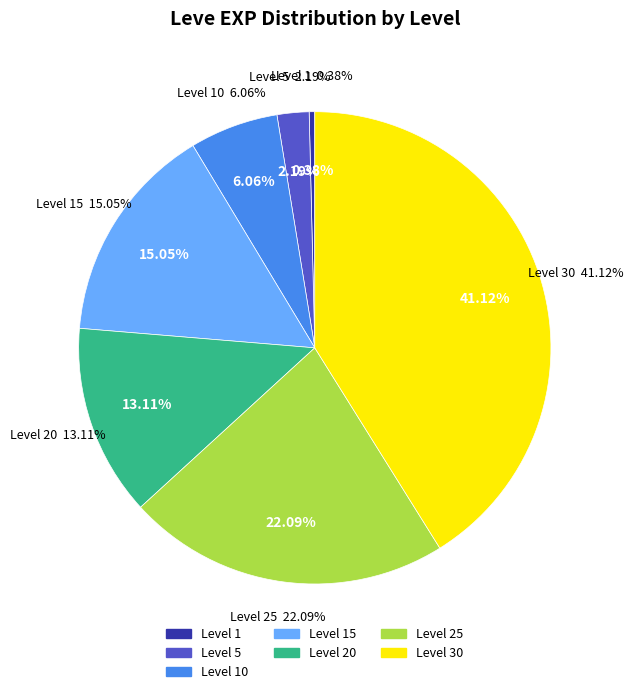

How many segments does this pie chart have?

7